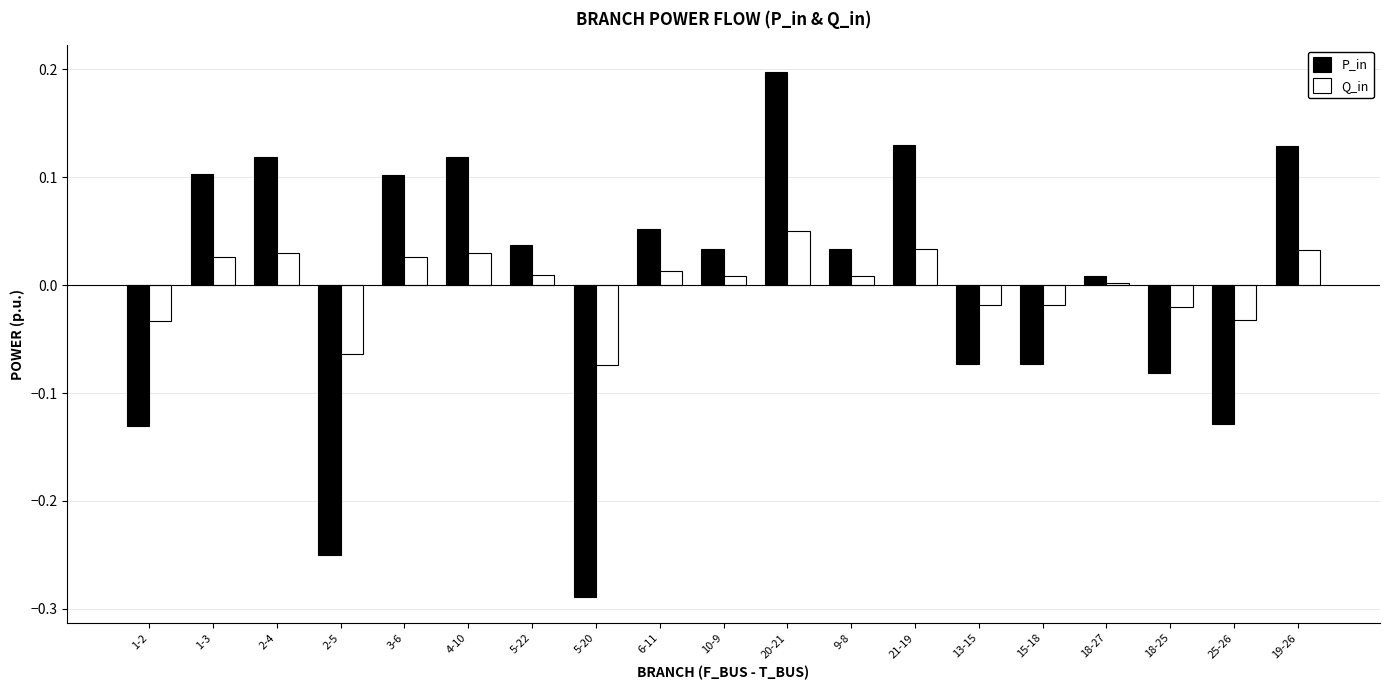

How many groups of bars are there?

19